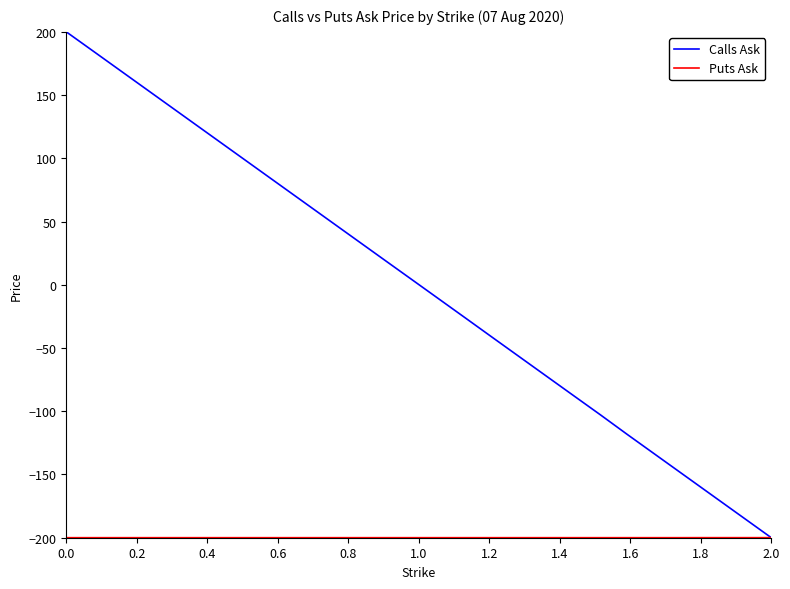

Which series has the largest total across all categories?

Calls Ask